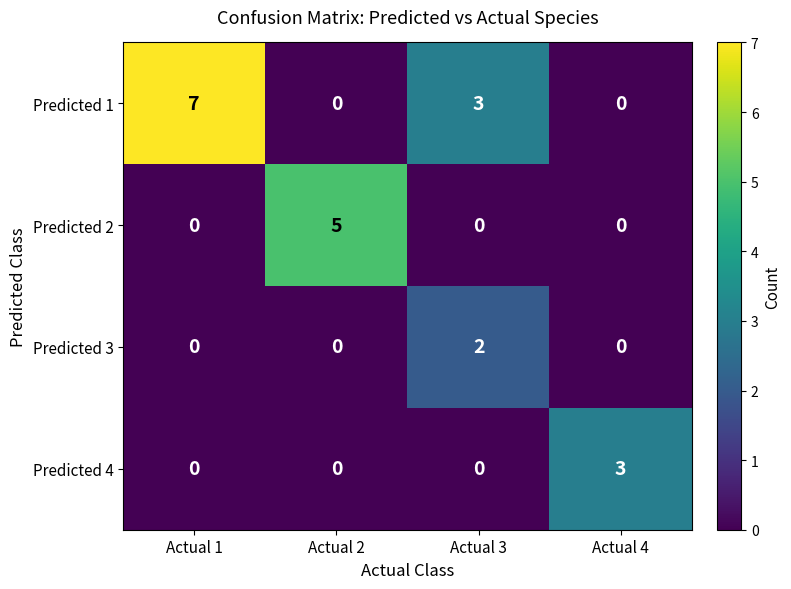

Is it true that Predicted 1 equals 5 at Actual 4?

False